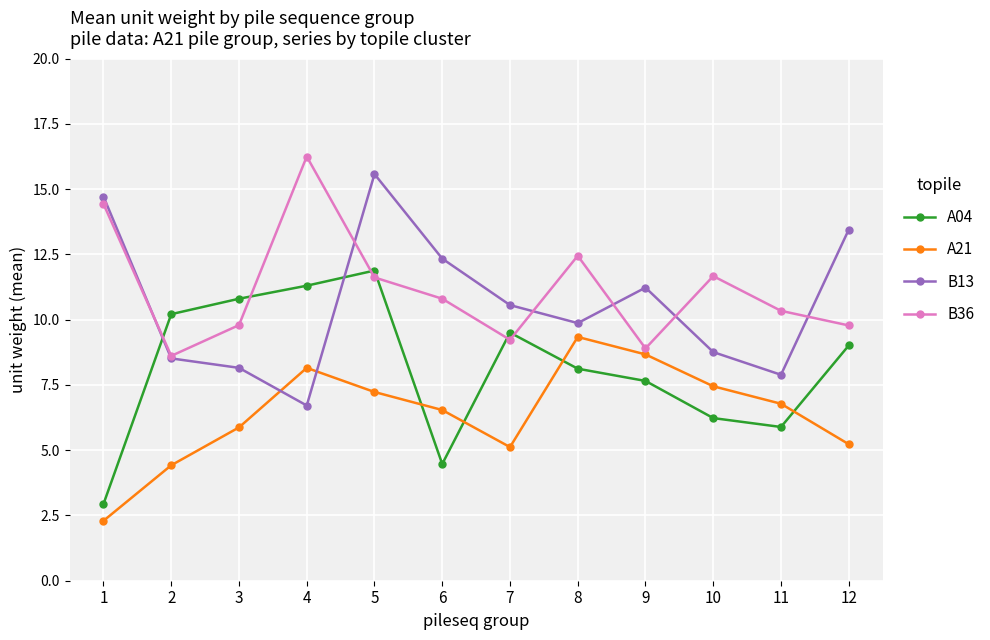

What is the average value of the A04 series?

8.2